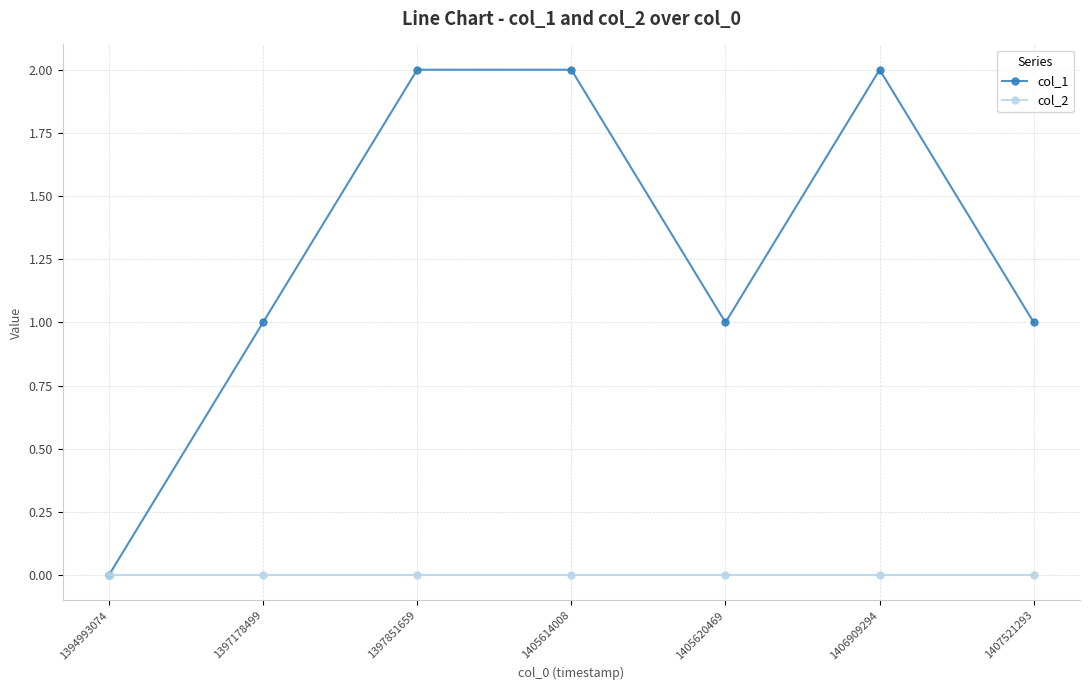

Which series has the largest total across all categories?

col_1